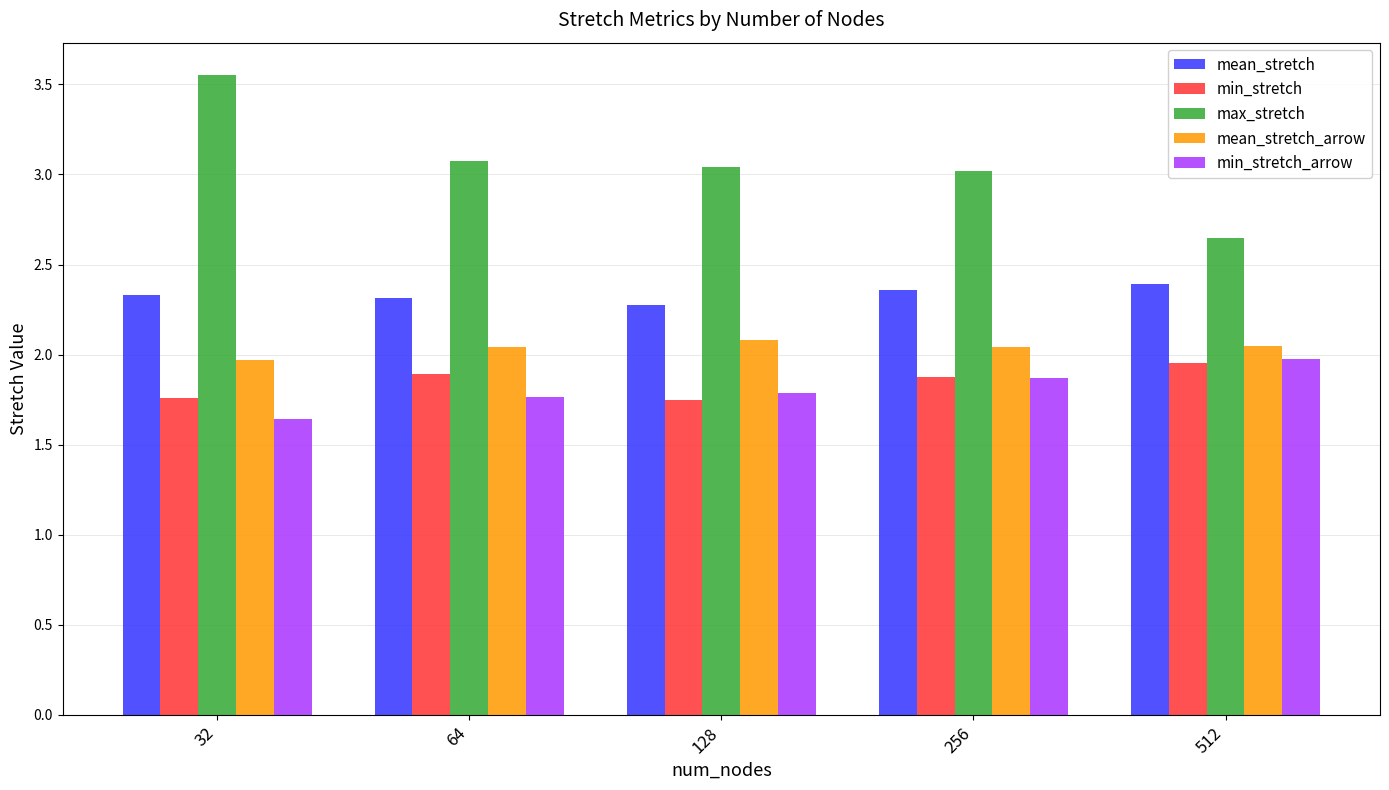

What is the difference between the second highest and minimum values in the min_stretch series?

0.1